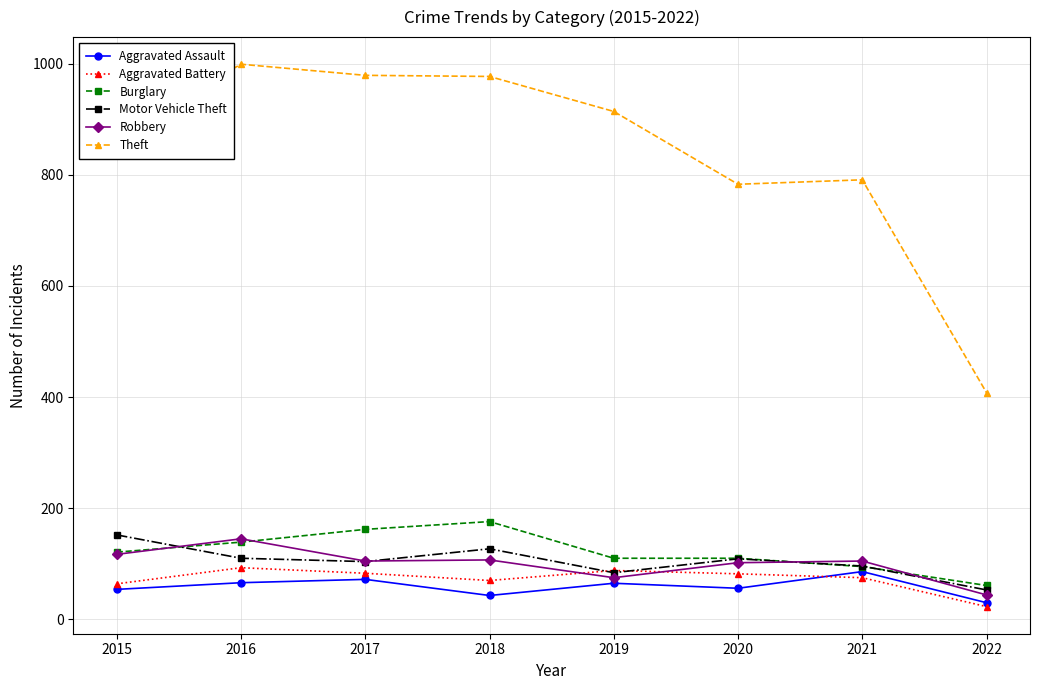

Is it true that Theft equals 535 at 2018?

False